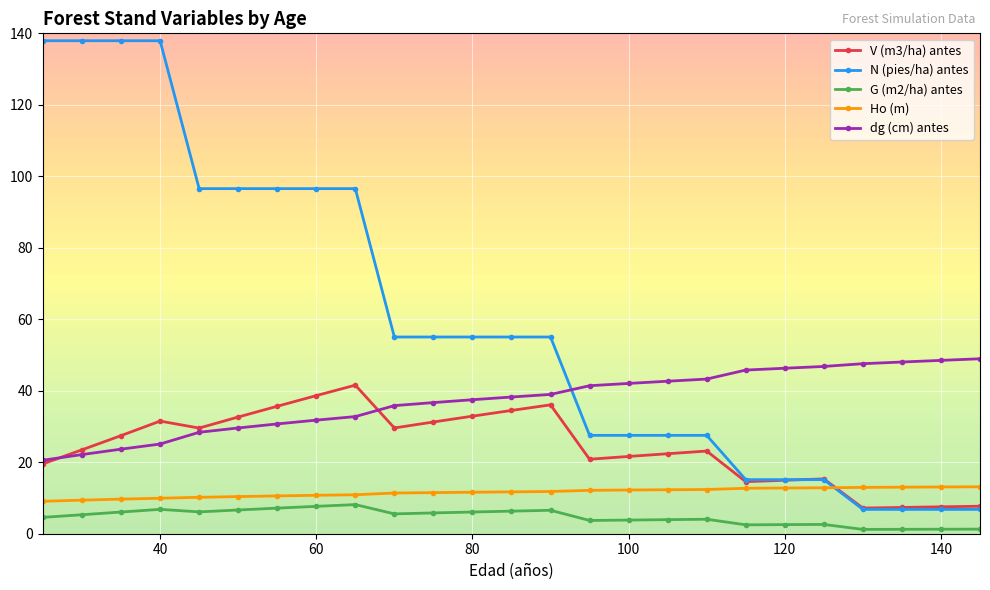

True or false: G (m2/ha) antes has more than 1 points higher than both neighbors.

True